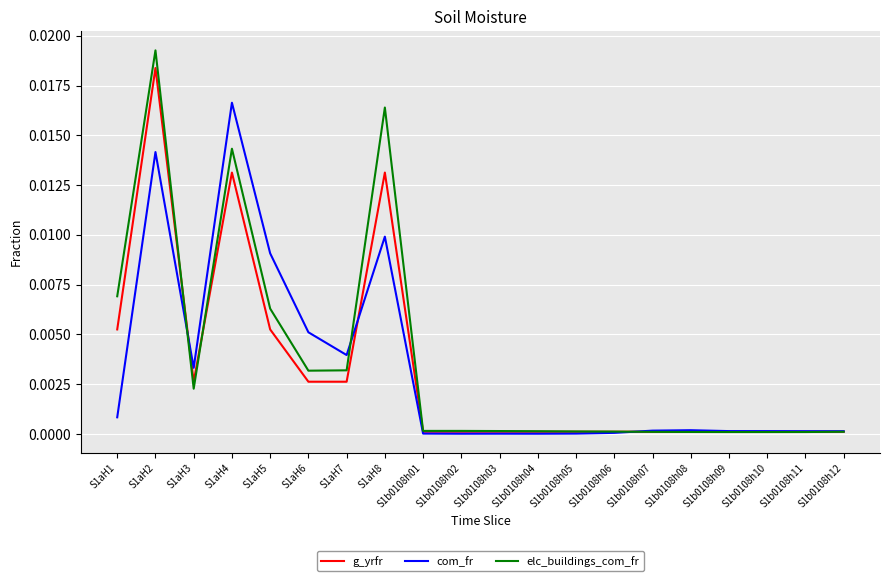

True or false: g_yrfr has more than 1 points higher than both neighbors.

True